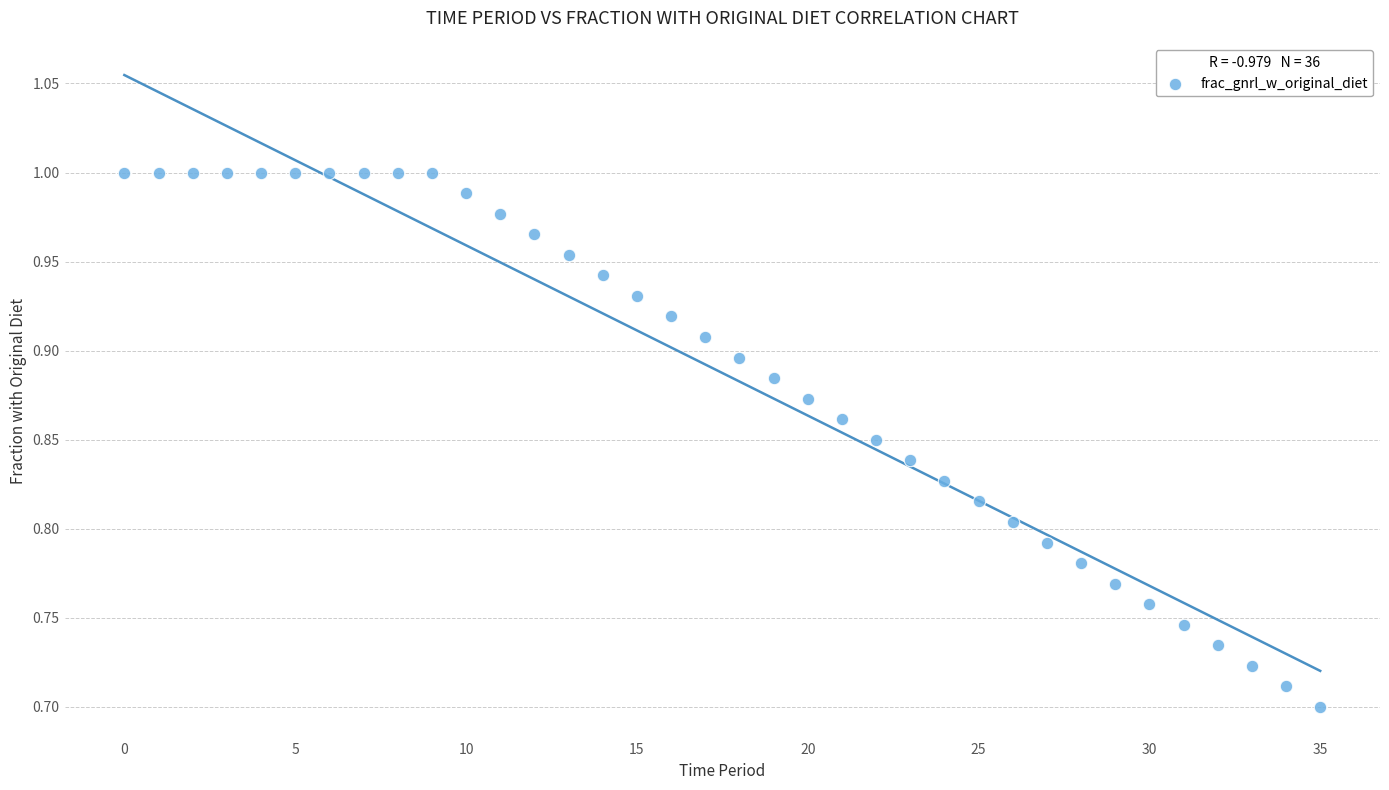

What is the range of Y values (max minus min)?

0.3